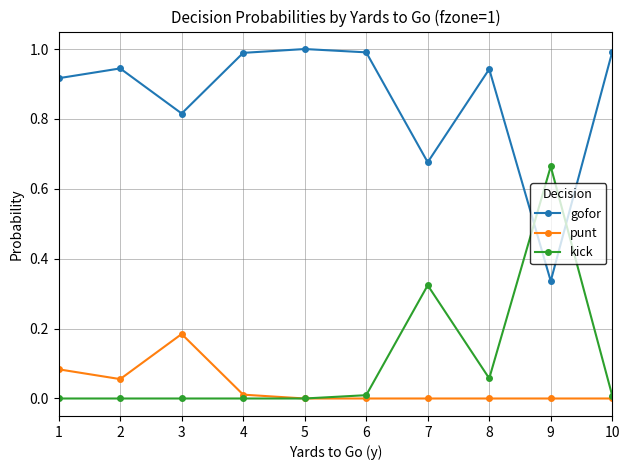

At which label does gofor reach its minimum?

9